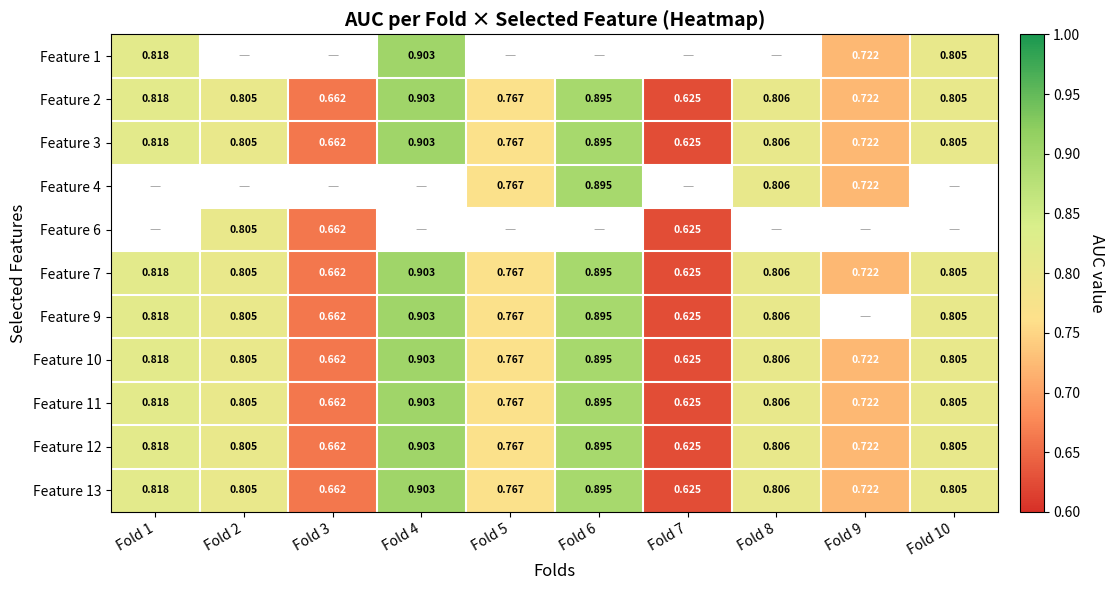

What is the approximate value of Feature 1 at Fold 1?

0.8